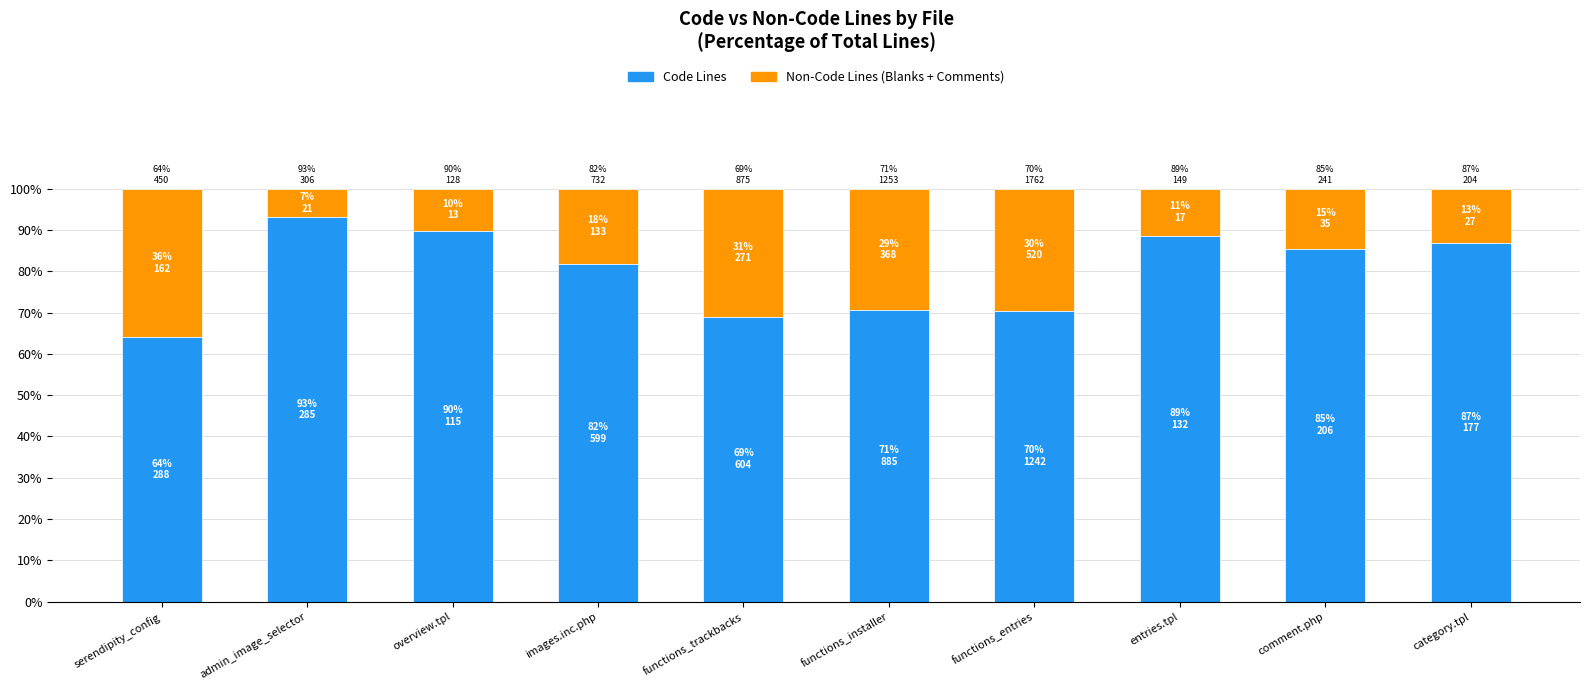

Does the chart contain any negative values?

No